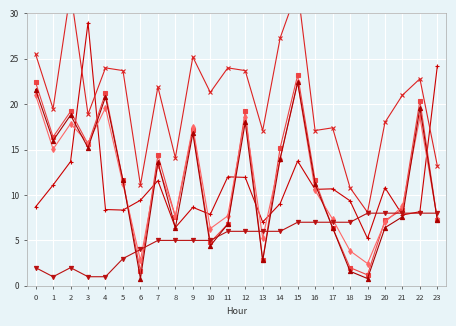

Which has a higher value, 6 or 16?

16